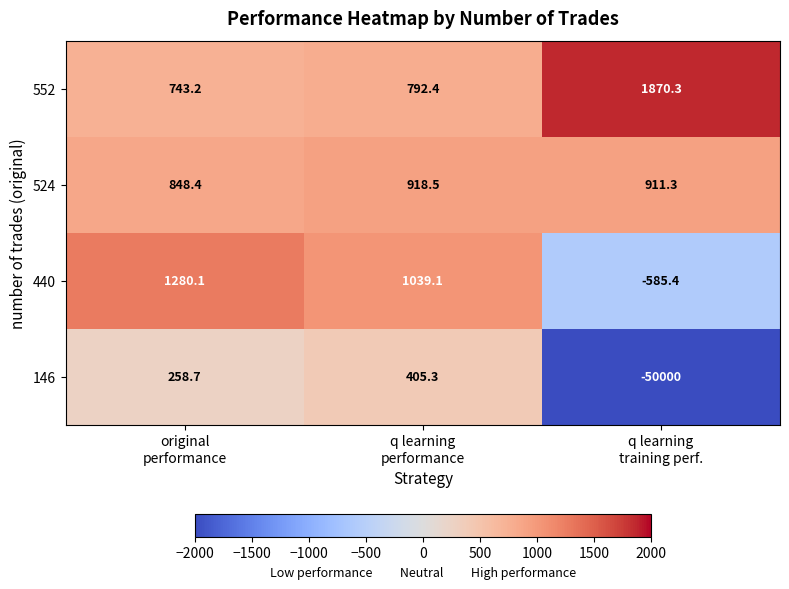

Reading left to right, transcribe all the data shown in this chart.

552: 743.2	792.4	1870.3
524: 848.4	918.5	911.3
440: 1280.1	1039.1	-585.4
146: 258.7	405.3	-50000.0